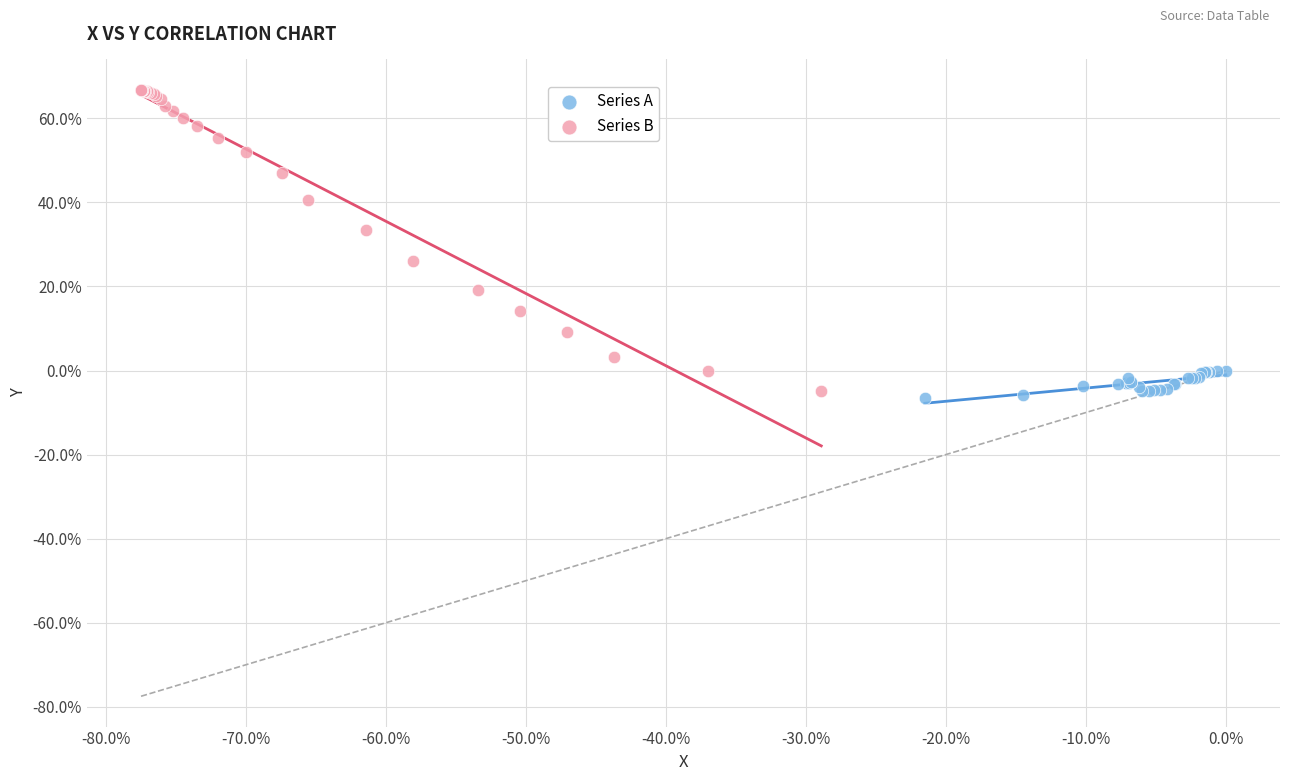

Which series reaches the minimum Y coordinate?

Series A